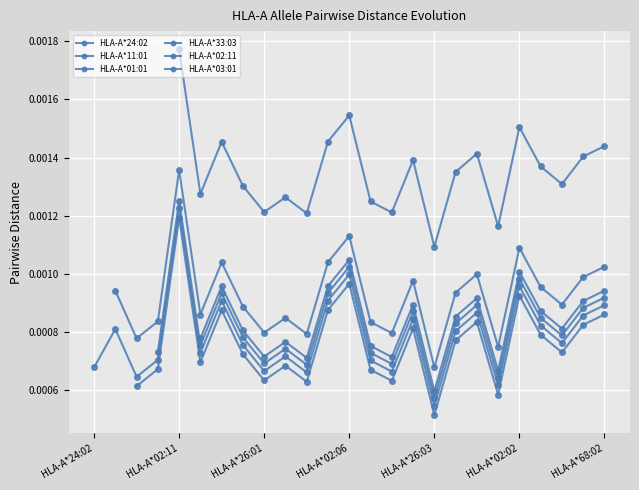

The value of HLA-A*24:02 at HLA-A*02:11 is 0.0. True or false?

True